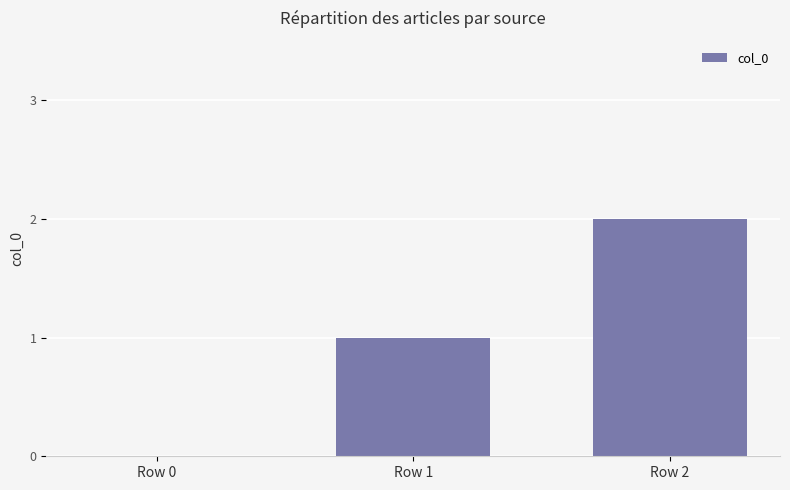

Reading left to right, list all the values displayed in this chart.

0	1	2